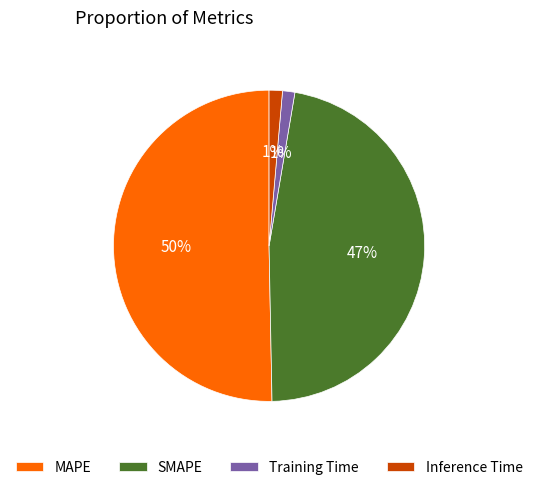

To the nearest percent, what portion does SMAPE represent?

47%